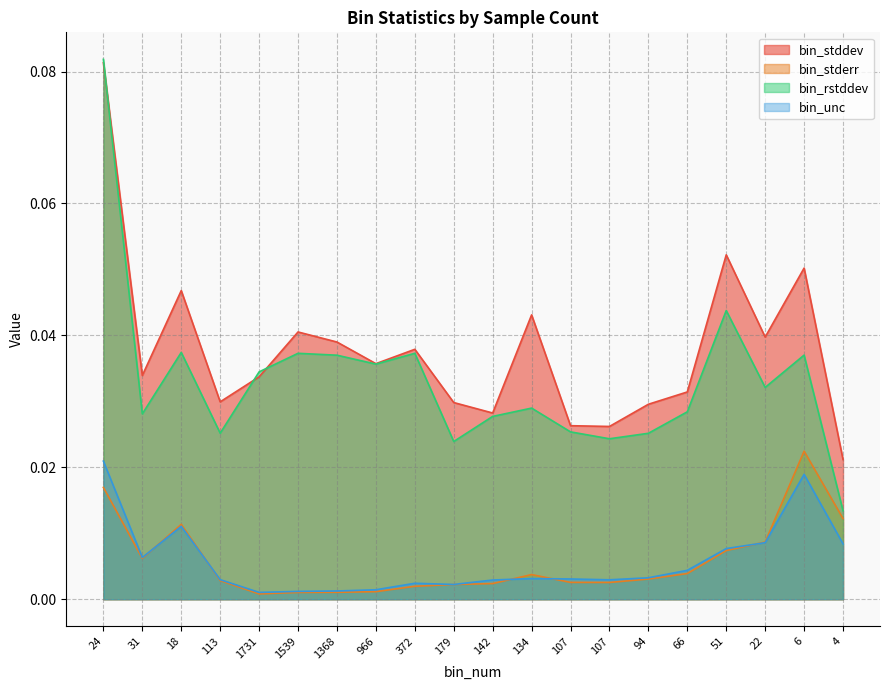

Where is the first local minimum for bin_rstddev?

31